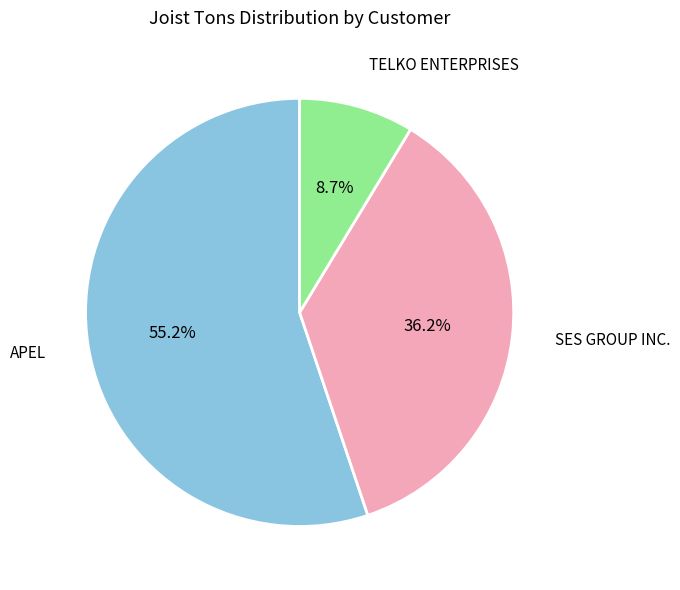

To the nearest percent, what is the difference between the APEL and SES GROUP INC. slice percentages?

19%